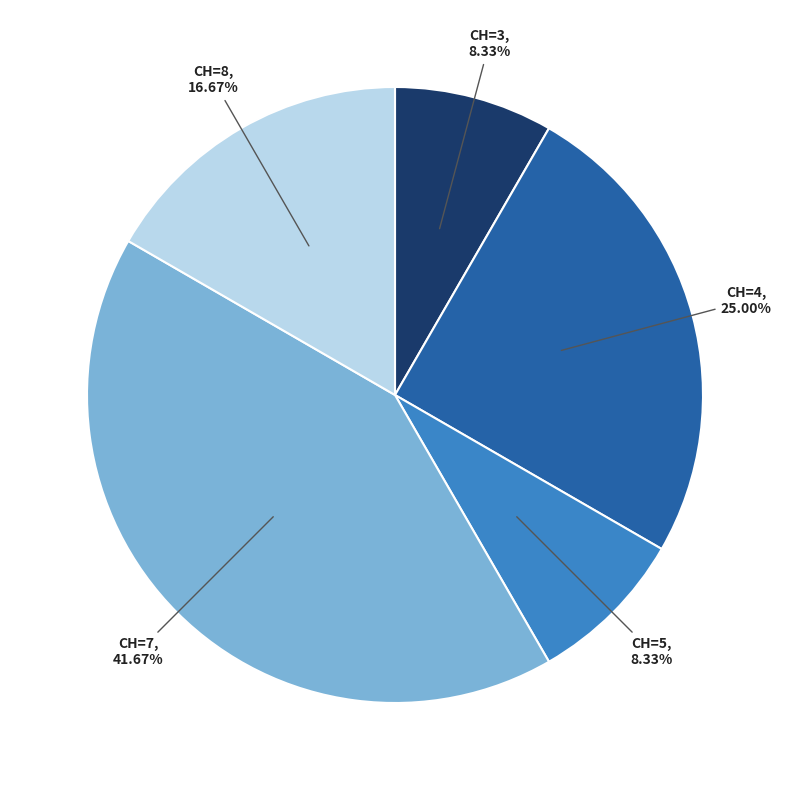

Between CH=5 and CH=8, which is larger?

CH=8